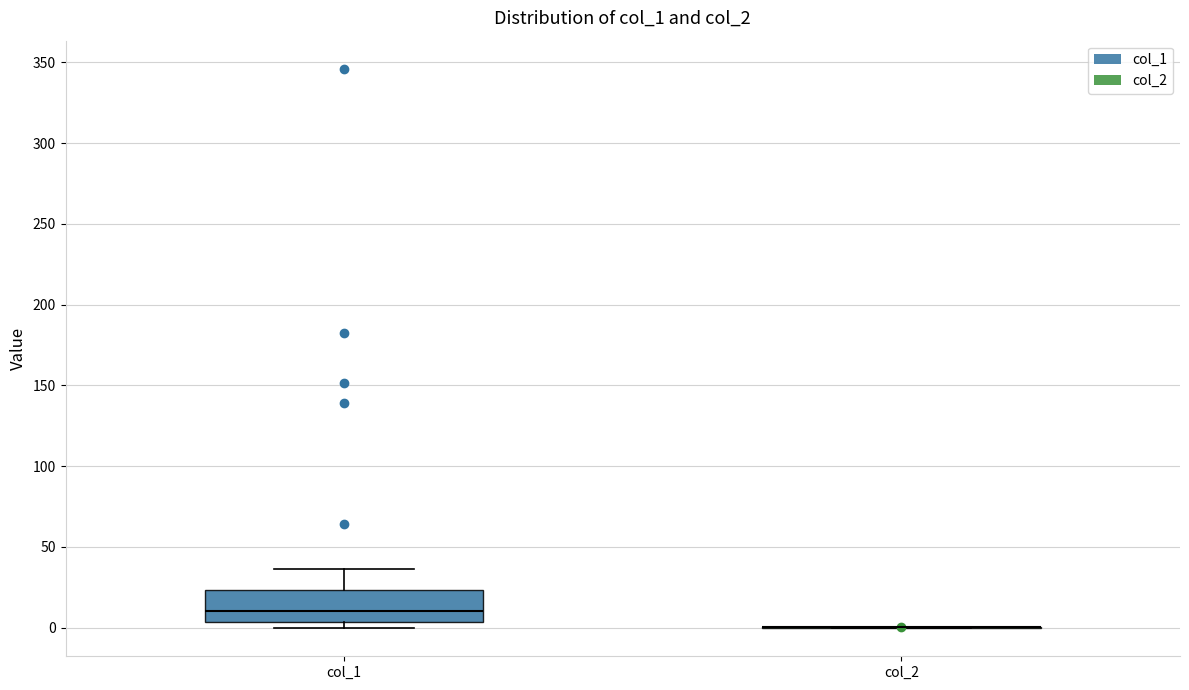

Where does the median line of the box for col_1 sit on the y-axis? The values are not printed on the chart, so give them approximately, as read against the axis.

10